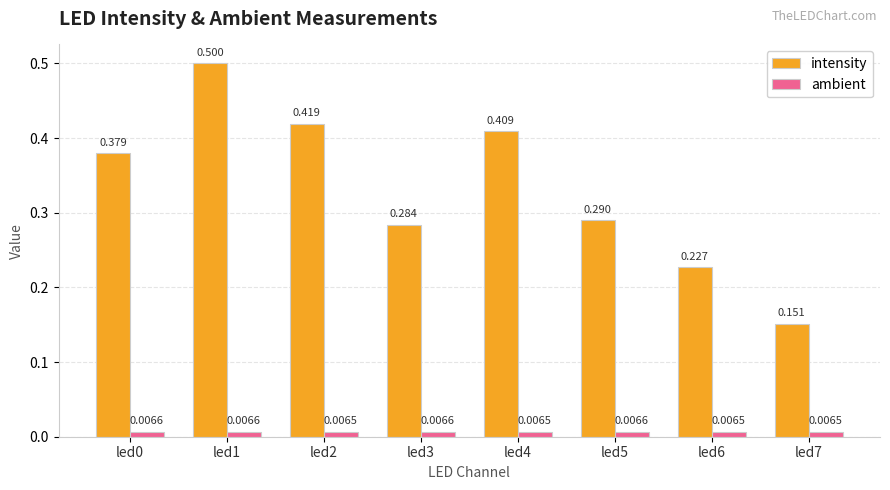

Rank the series at led6 from highest to lowest value.

intensity, ambient